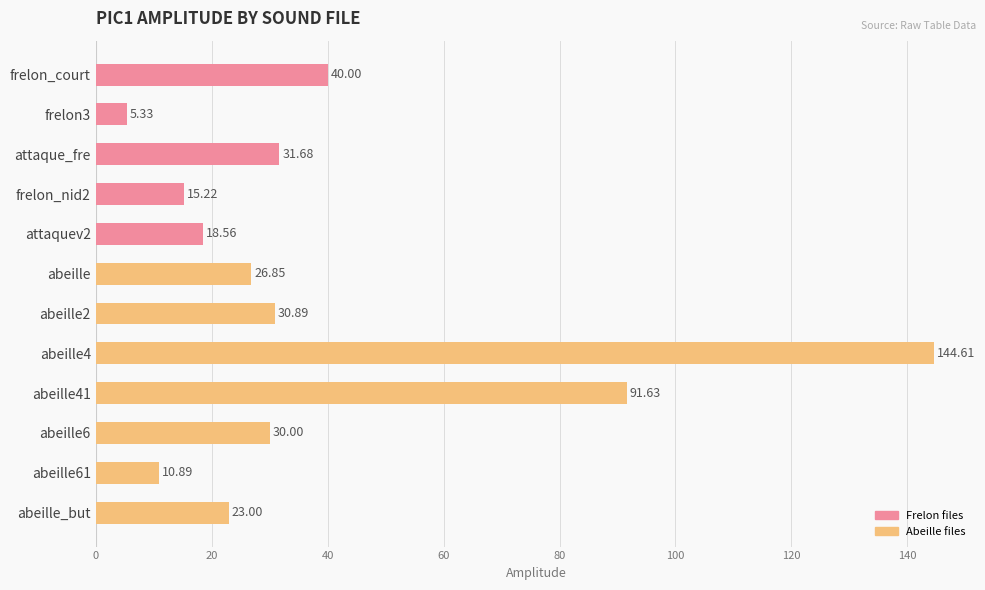

What is the maximum value shown in the chart?

144.6